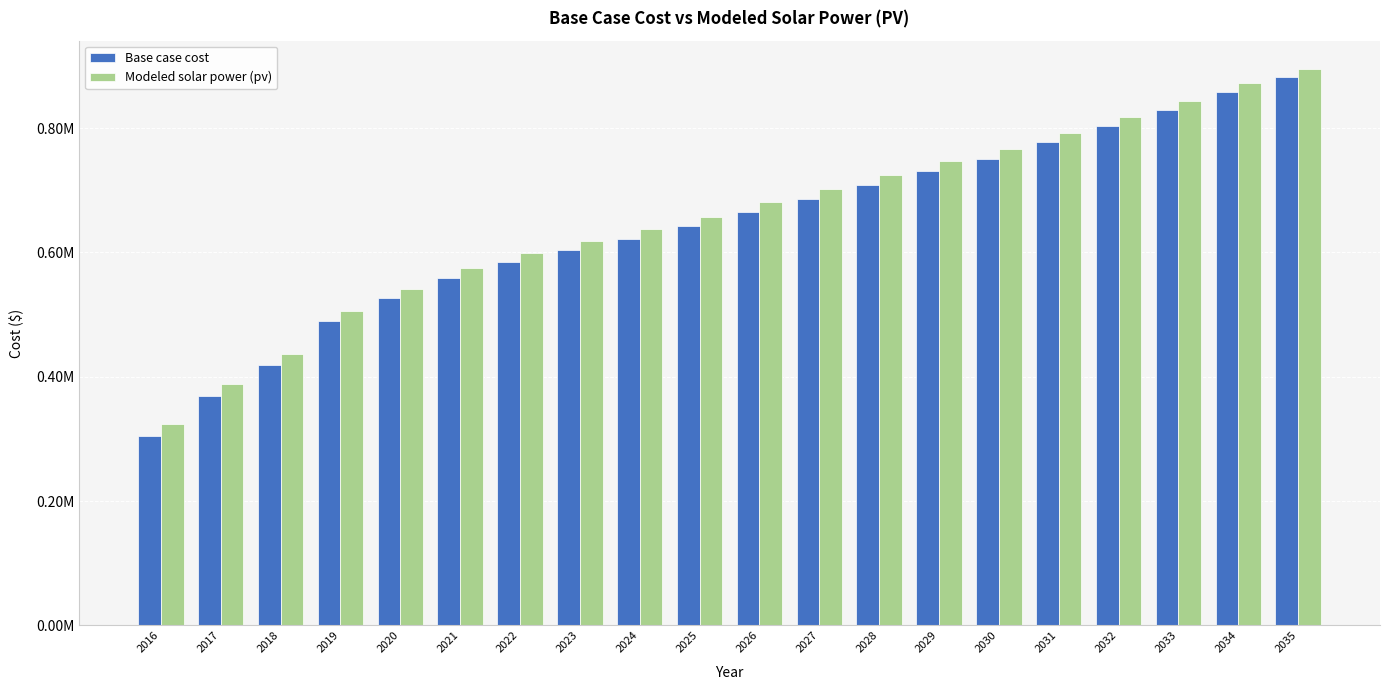

At 2027, list the series in order from largest to smallest.

Modeled solar power (pv), Base case cost